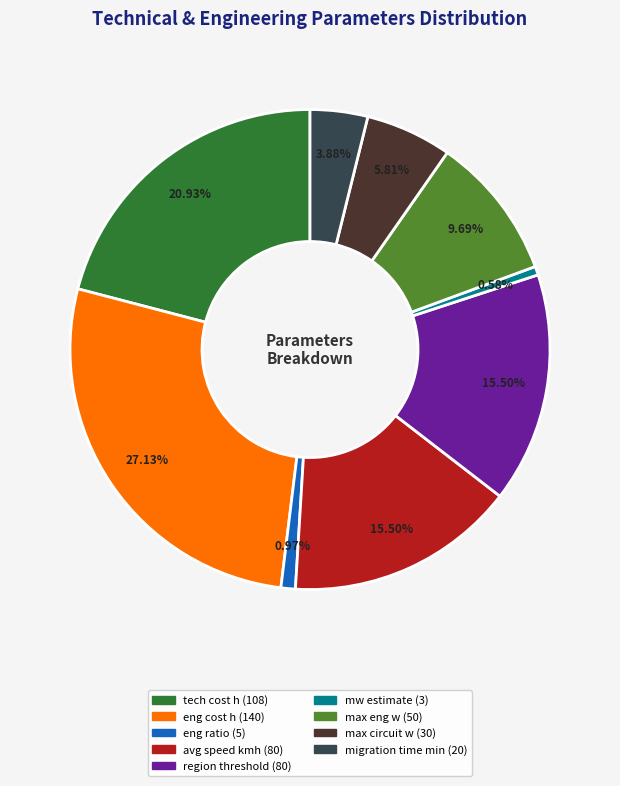

How many slices are in this pie chart?

9